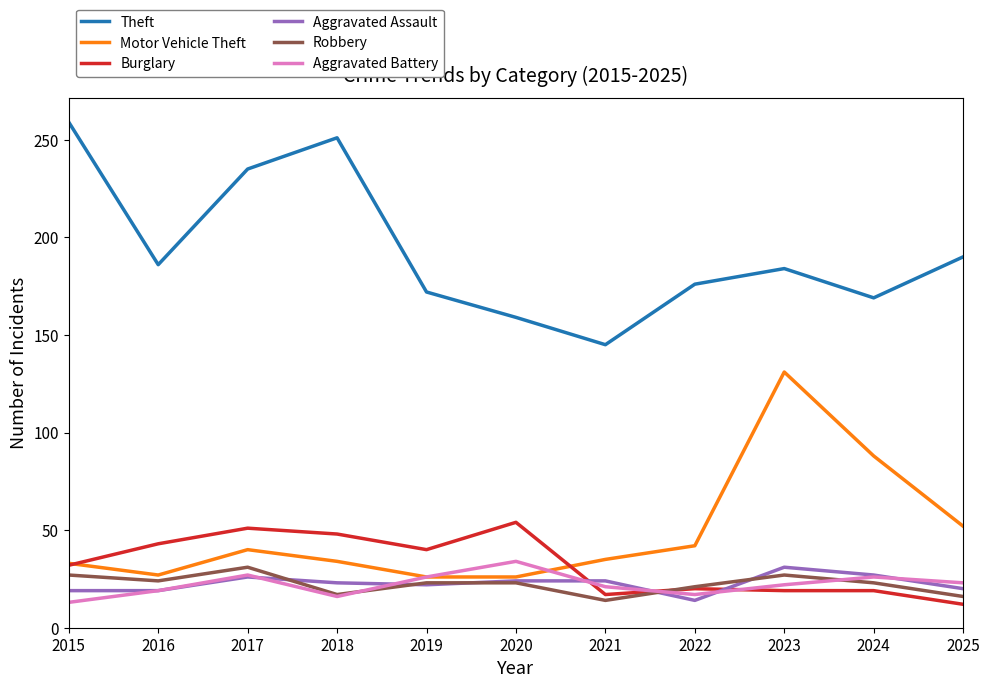

What is the minimum value for Burglary?

12